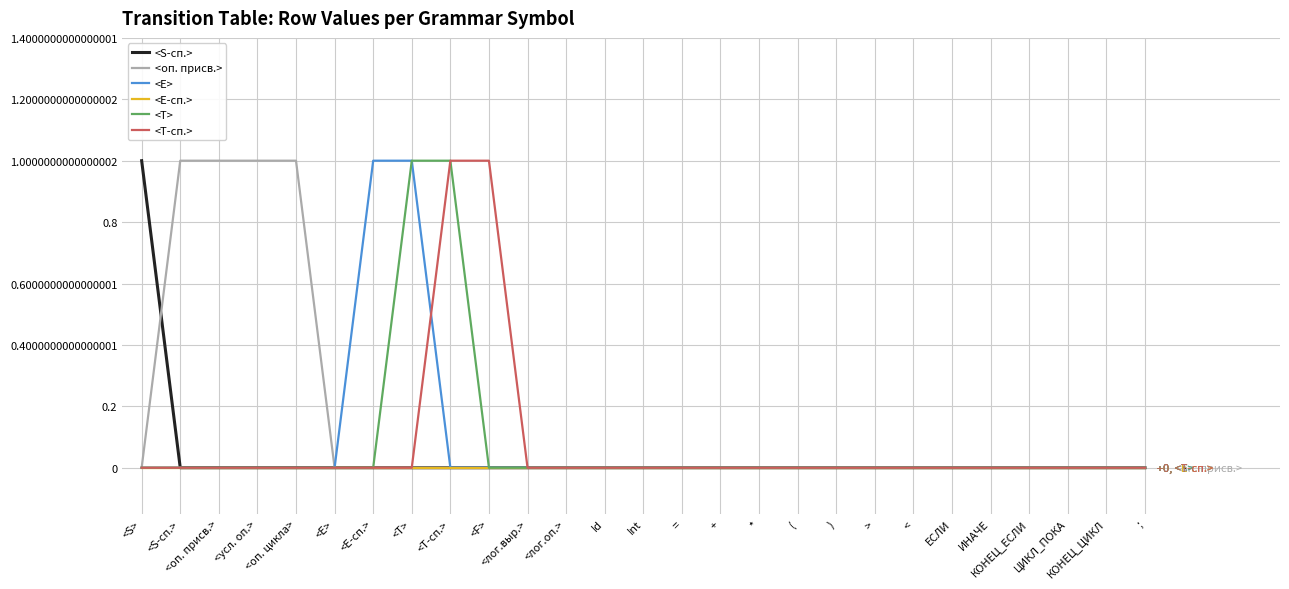

Reading left to right, list all the values displayed in this chart.

<S-сп.>: <S>=1	<S-сп.>=0	<оп. присв.>=0	<усл. оп.>=0	<оп. цикла>=0	<E>=0	<E-сп.>=0	<T>=0	<T-сп.>=0	<F>=0	<лог.выр.>=0	<лог.оп.>=0	Id=0	Int=0	==0	+=0	*=0	(=0	)=0	>=0	<=0	ЕСЛИ=0	ИНАЧЕ=0	КОНЕЦ_ЕСЛИ=0	ЦИКЛ_ПОКА=0	КОНЕЦ_ЦИКЛ=0	;=0
<оп. присв.>: <S>=0	<S-сп.>=1	<оп. присв.>=1	<усл. оп.>=1	<оп. цикла>=1	<E>=0	<E-сп.>=0	<T>=0	<T-сп.>=0	<F>=0	<лог.выр.>=0	<лог.оп.>=0	Id=0	Int=0	==0	+=0	*=0	(=0	)=0	>=0	<=0	ЕСЛИ=0	ИНАЧЕ=0	КОНЕЦ_ЕСЛИ=0	ЦИКЛ_ПОКА=0	КОНЕЦ_ЦИКЛ=0	;=0
<E>: <S>=0	<S-сп.>=0	<оп. присв.>=0	<усл. оп.>=0	<оп. цикла>=0	<E>=0	<E-сп.>=1	<T>=1	<T-сп.>=0	<F>=0	<лог.выр.>=0	<лог.оп.>=0	Id=0	Int=0	==0	+=0	*=0	(=0	)=0	>=0	<=0	ЕСЛИ=0	ИНАЧЕ=0	КОНЕЦ_ЕСЛИ=0	ЦИКЛ_ПОКА=0	КОНЕЦ_ЦИКЛ=0	;=0
<E-сп.>: <S>=0	<S-сп.>=0	<оп. присв.>=0	<усл. оп.>=0	<оп. цикла>=0	<E>=0	<E-сп.>=0	<T>=0	<T-сп.>=0	<F>=0	<лог.выр.>=0	<лог.оп.>=0	Id=0	Int=0	==0	+=0	*=0	(=0	)=0	>=0	<=0	ЕСЛИ=0	ИНАЧЕ=0	КОНЕЦ_ЕСЛИ=0	ЦИКЛ_ПОКА=0	КОНЕЦ_ЦИКЛ=0	;=0
<T>: <S>=0	<S-сп.>=0	<оп. присв.>=0	<усл. оп.>=0	<оп. цикла>=0	<E>=0	<E-сп.>=0	<T>=1	<T-сп.>=1	<F>=0	<лог.выр.>=0	<лог.оп.>=0	Id=0	Int=0	==0	+=0	*=0	(=0	)=0	>=0	<=0	ЕСЛИ=0	ИНАЧЕ=0	КОНЕЦ_ЕСЛИ=0	ЦИКЛ_ПОКА=0	КОНЕЦ_ЦИКЛ=0	;=0
<T-сп.>: <S>=0	<S-сп.>=0	<оп. присв.>=0	<усл. оп.>=0	<оп. цикла>=0	<E>=0	<E-сп.>=0	<T>=0	<T-сп.>=1	<F>=1	<лог.выр.>=0	<лог.оп.>=0	Id=0	Int=0	==0	+=0	*=0	(=0	)=0	>=0	<=0	ЕСЛИ=0	ИНАЧЕ=0	КОНЕЦ_ЕСЛИ=0	ЦИКЛ_ПОКА=0	КОНЕЦ_ЦИКЛ=0	;=0